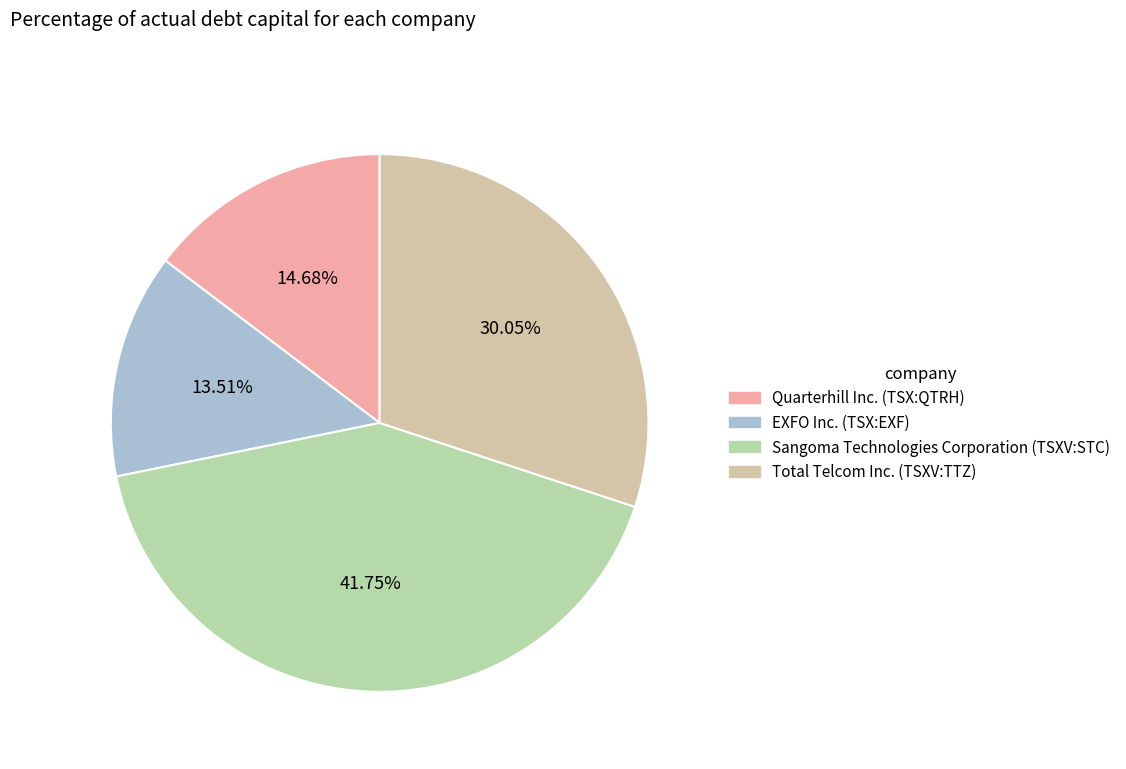

Which category has the smallest portion of the pie?

EXFO Inc. (TSX:EXF)